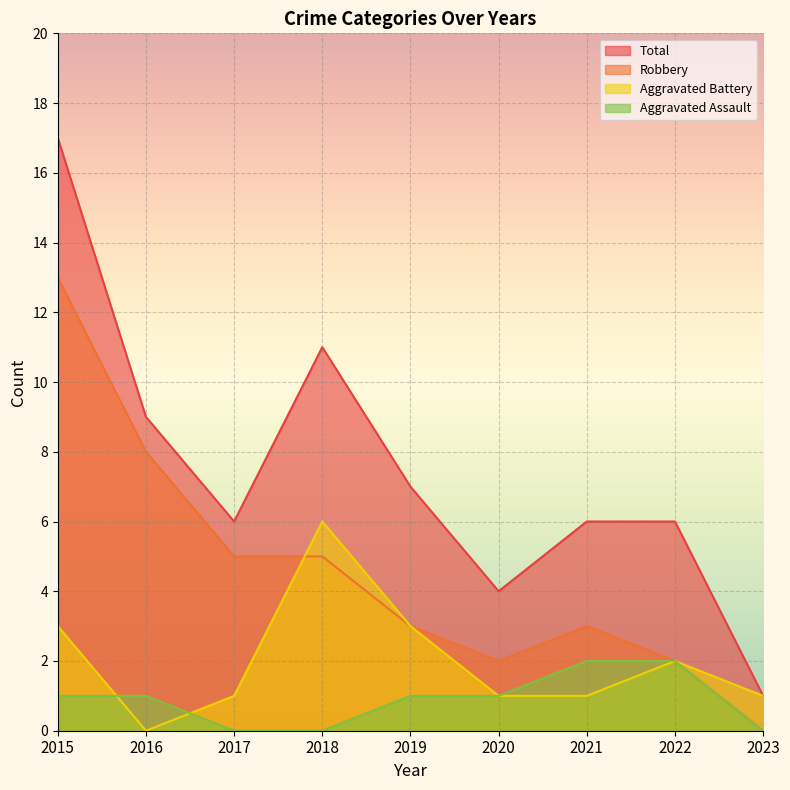

Is the value of Total at 2016 greater than the value of Aggravated Battery at 2022?

Yes